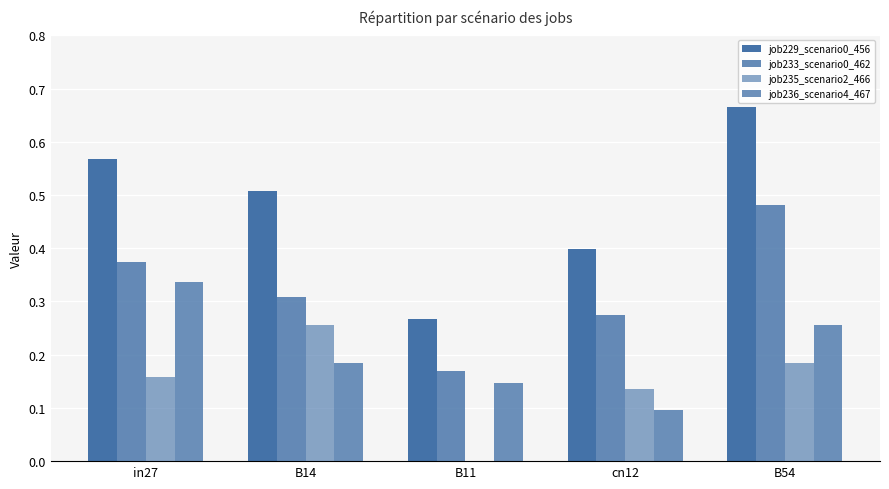

How many values in job235_scenario2_466 are above zero?

4